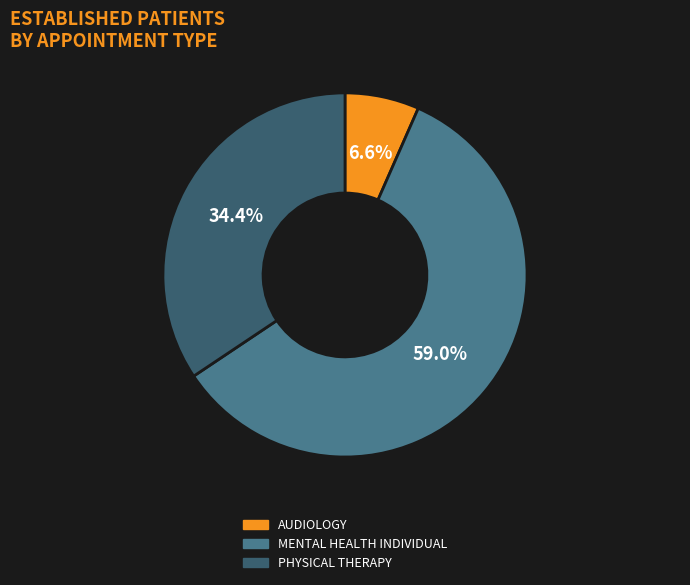

Which slice is the smallest?

AUDIOLOGY